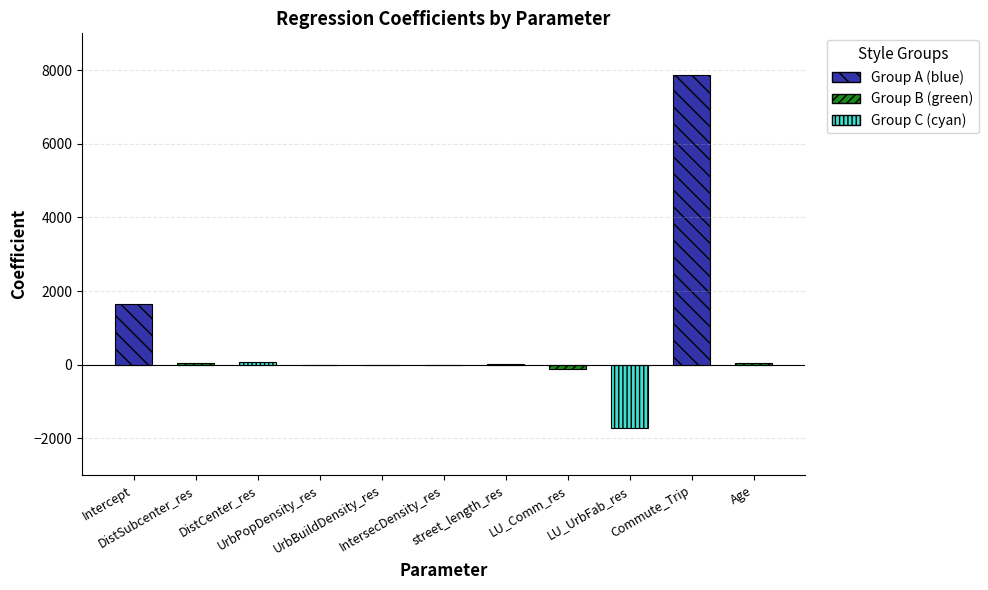

What is the sum of the values at Age and DistSubcenter_res?

102.5